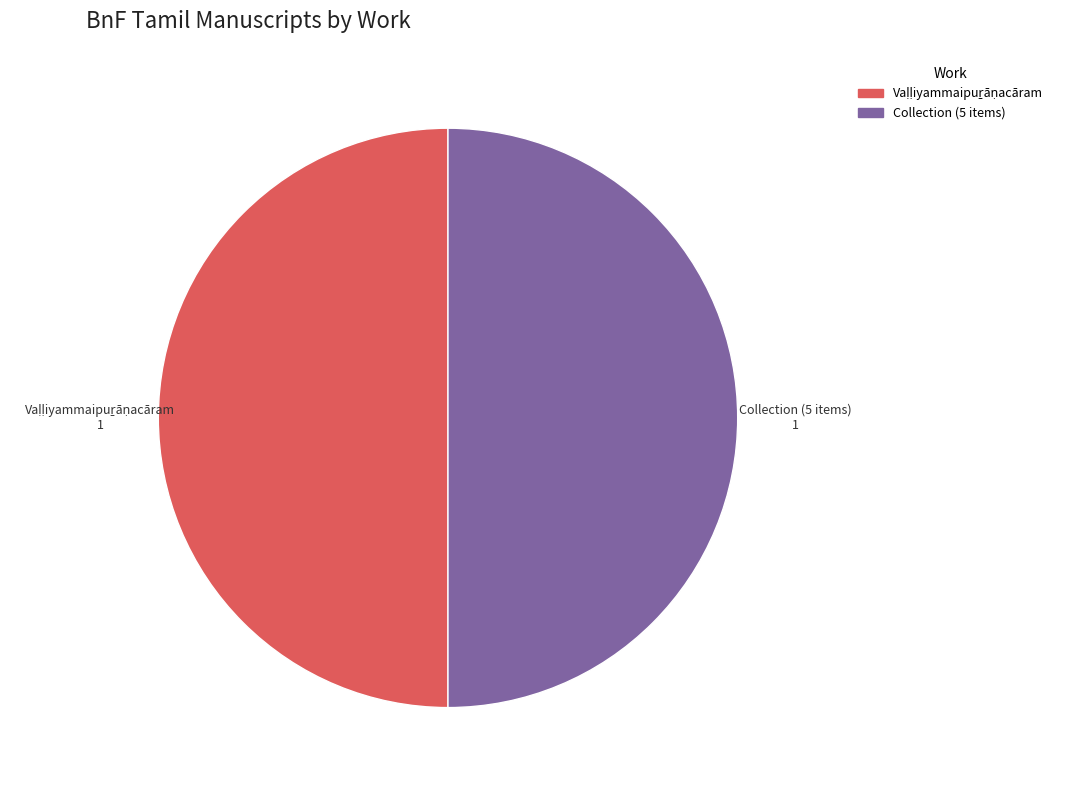

Is there a majority slice in this chart?

No